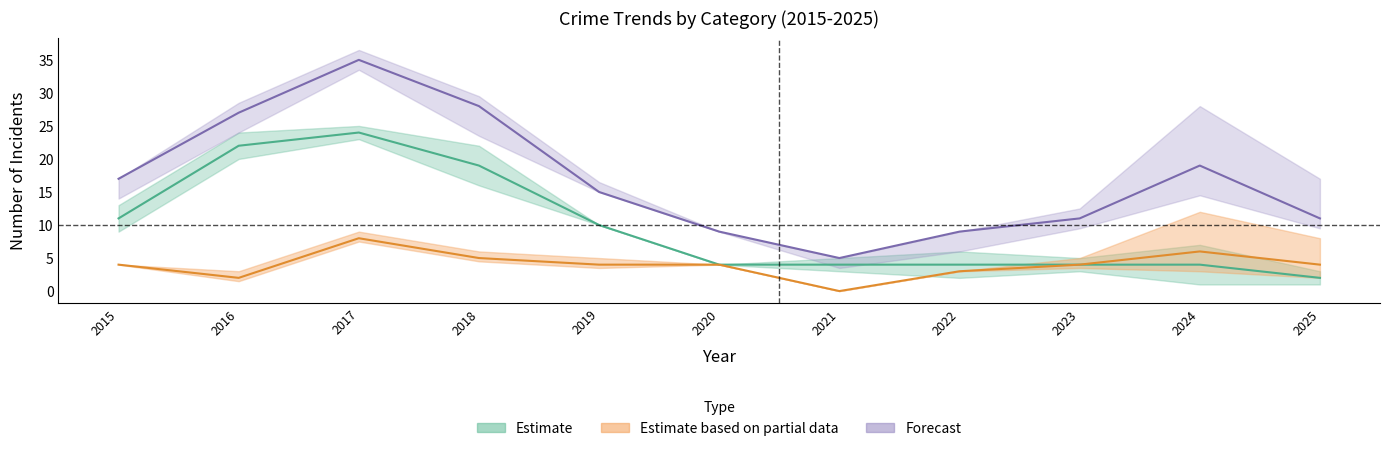

The value of Robbery at 2022 is 3. True or false?

True